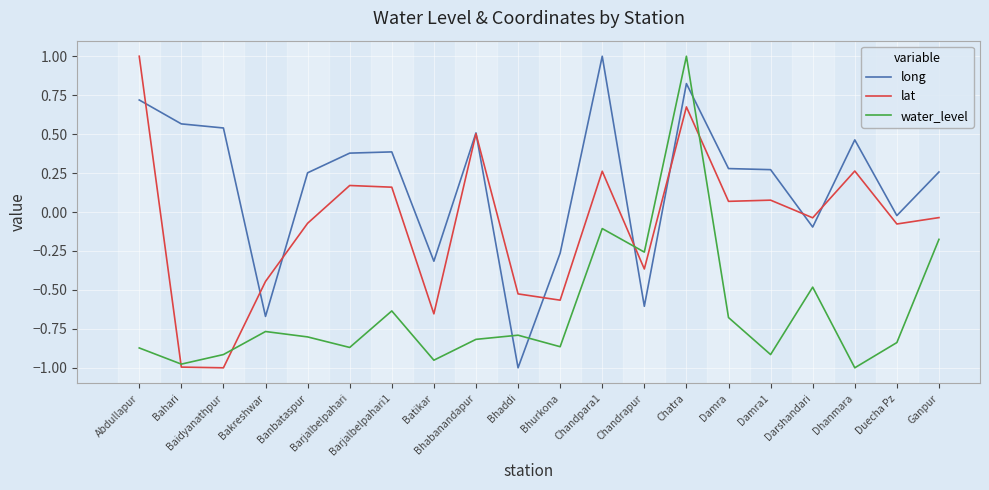

At which label does long first exceed 0?

Abdullapur